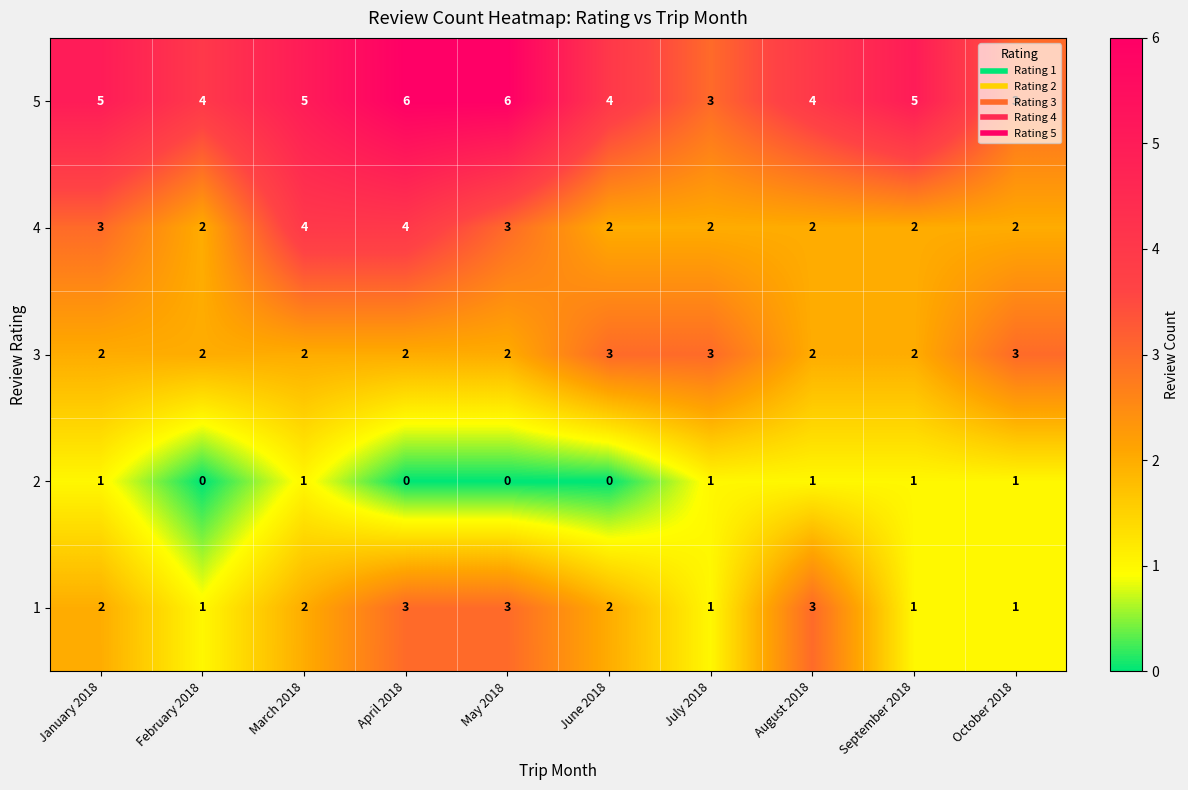

How many 4 values are between 2 and 3?

8